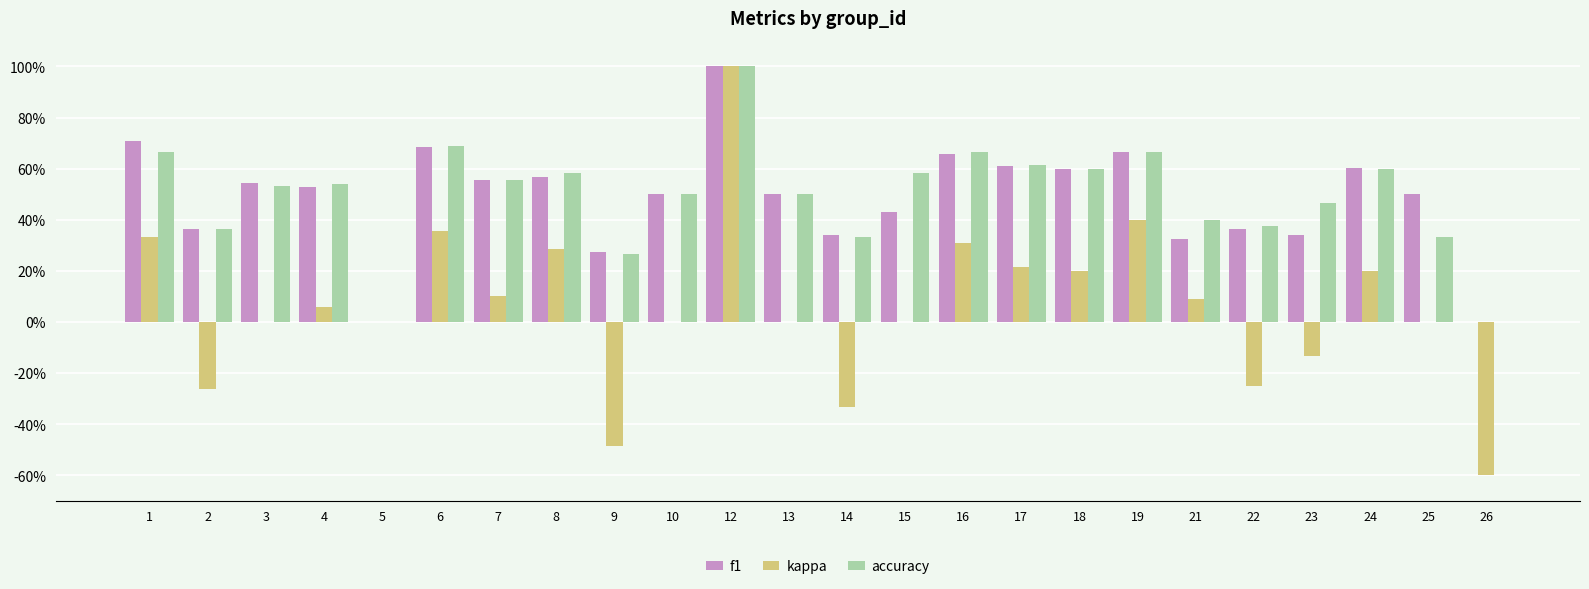

Where is f1 nearest to the value 0?

5